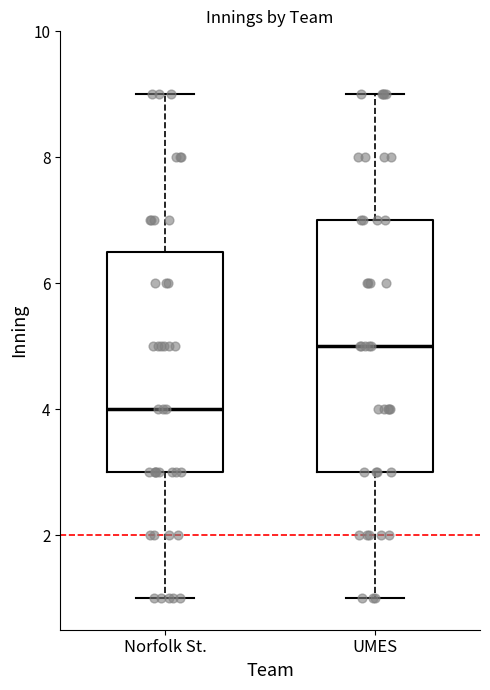

Which box's median line is the lowest?

Norfolk St.